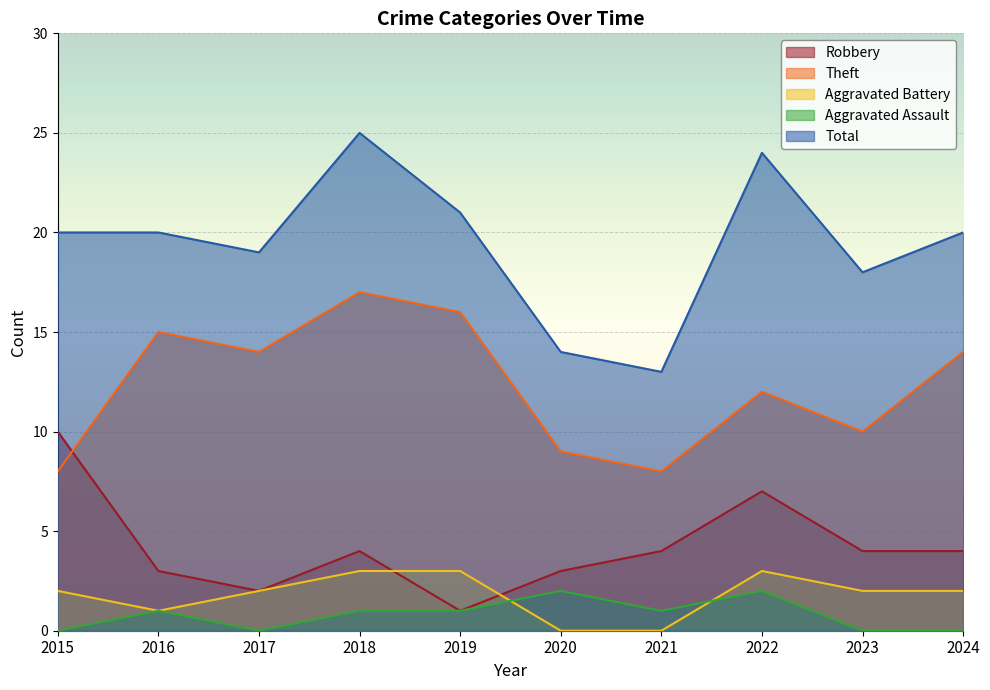

At which label does Aggravated Assault first exceed 1?

2020